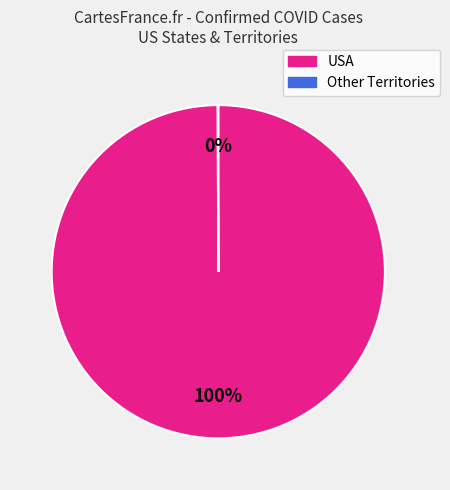

To the nearest percent, what is the average slice percentage?

50%